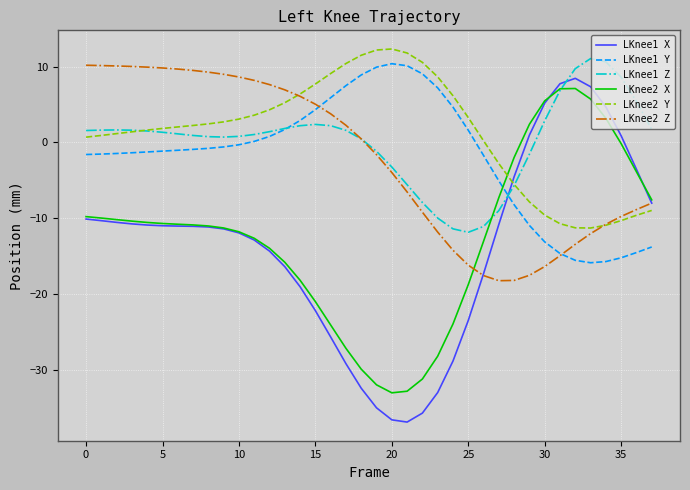

Which series ends up on top after the final intersection of LKnee1 X and LKnee1 Z?

LKnee1 Z